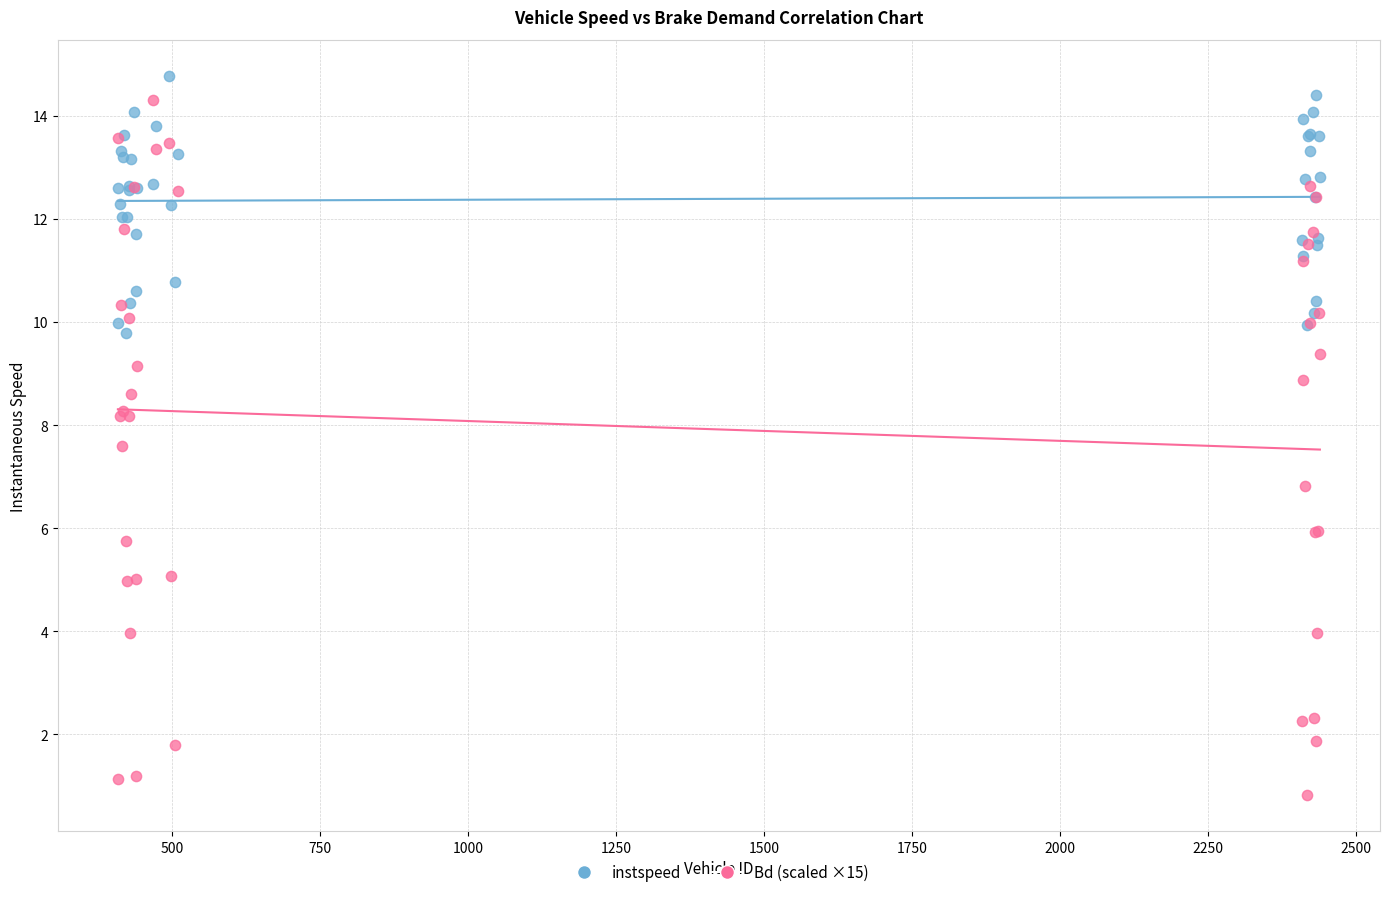

Which series reaches the minimum Y coordinate?

Bd (scaled ×15)